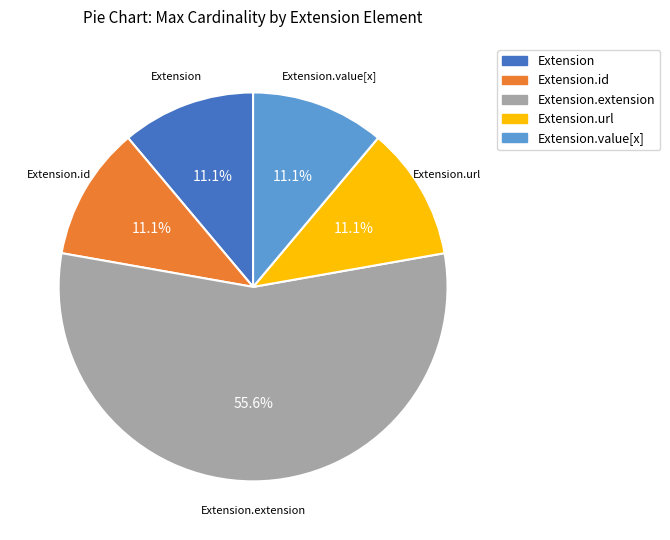

Does any single category account for the majority?

Yes